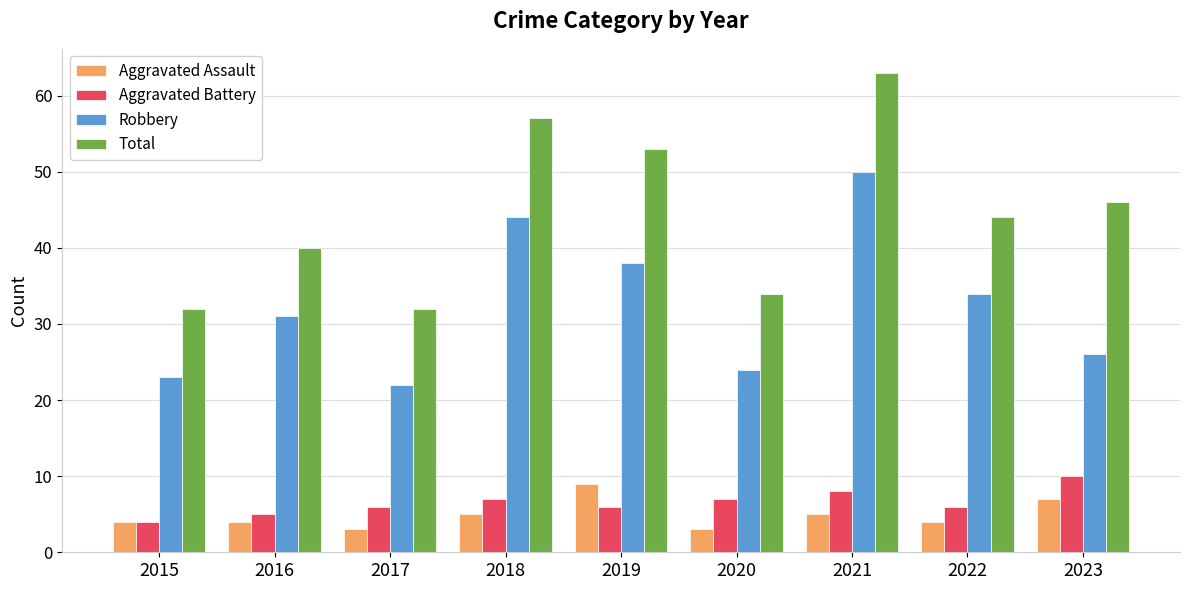

Read the Aggravated Battery value at 2022.

6